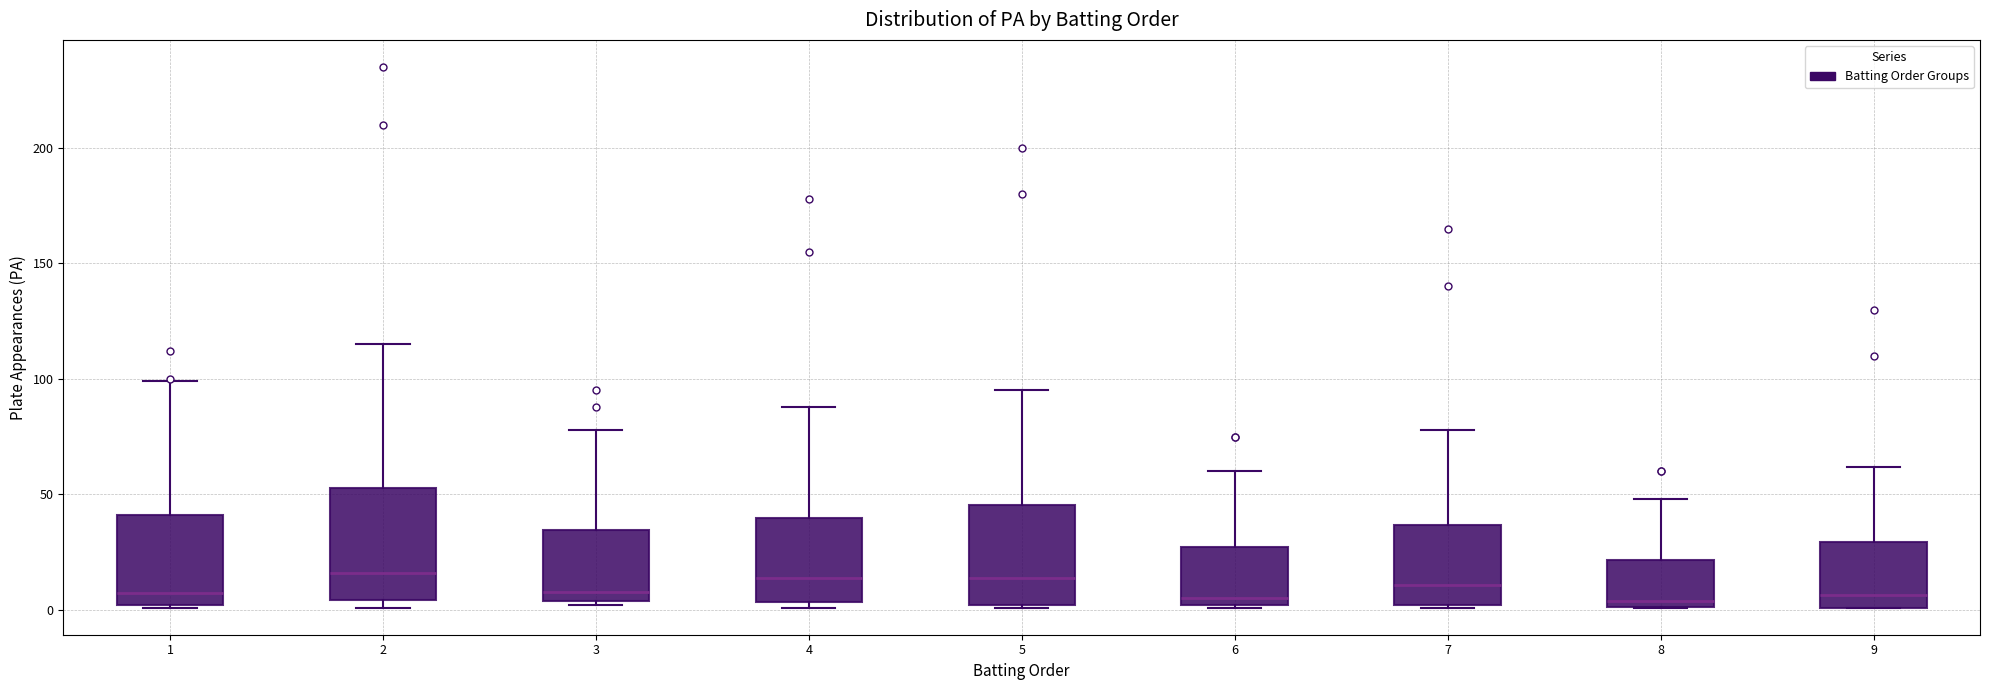

Reading left to right, transcribe this box plot: for each box, give where its median line is, the range the box spans, and where its two whiskers end, as read against the y-axis. The values are not printed on the chart, so give them approximately, as read against the axis.

1: median 10, box 0 to 40, whiskers 0 to 100
2: median 15, box 5 to 55, whiskers 0 to 115
3: median 10, box 5 to 35, whiskers 0 to 80
4: median 15, box 5 to 40, whiskers 0 to 90
5: median 15, box 0 to 45, whiskers 0 to 95
6: median 5, box 0 to 25, whiskers 0 to 60
7: median 10, box 0 to 35, whiskers 0 to 80
8: median 5, box 0 to 20, whiskers 0 to 50
9: median 5, box 0 to 30, whiskers 0 to 60